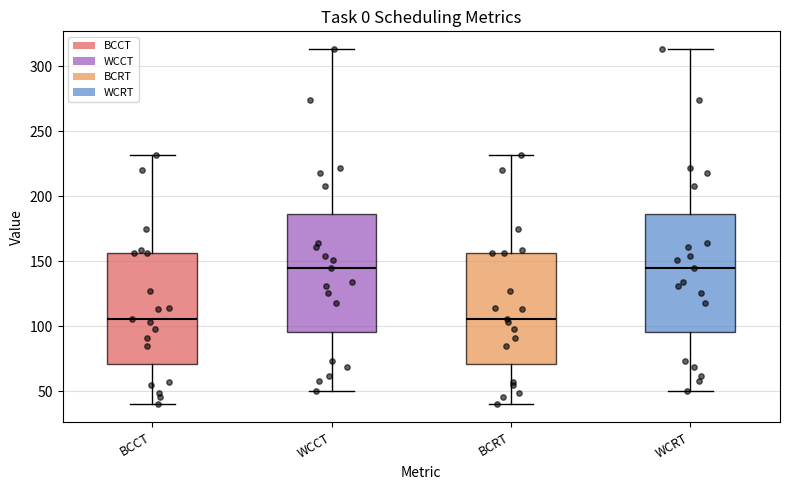

Reading left to right, transcribe this box plot: for each box, give where its median line is, the range the box spans, and where its two whiskers end, as read against the y-axis. The values are not printed on the chart, so give them approximately, as read against the axis.

BCCT: median 105, box 70 to 155, whiskers 40 to 230
WCCT: median 145, box 95 to 185, whiskers 50 to 315
BCRT: median 105, box 70 to 155, whiskers 40 to 230
WCRT: median 145, box 95 to 185, whiskers 50 to 315